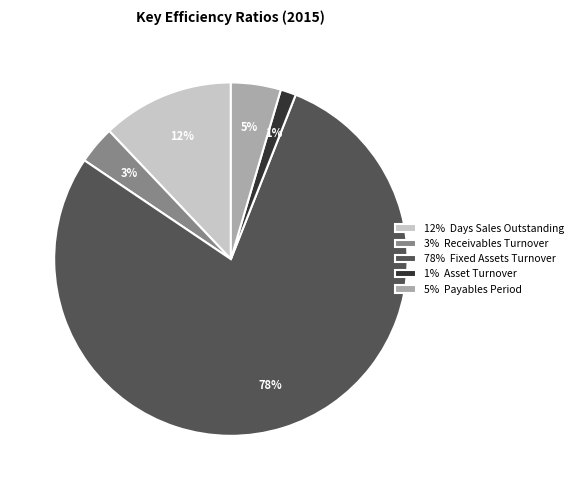

To the nearest percent, what is the average slice percentage?

20%